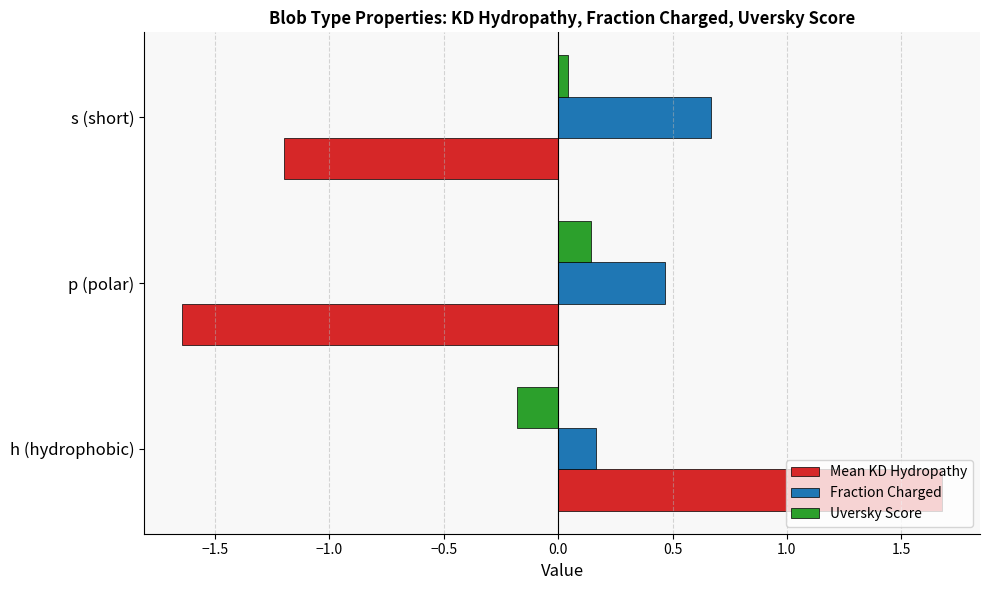

Which series has the largest total across all categories?

Fraction Charged